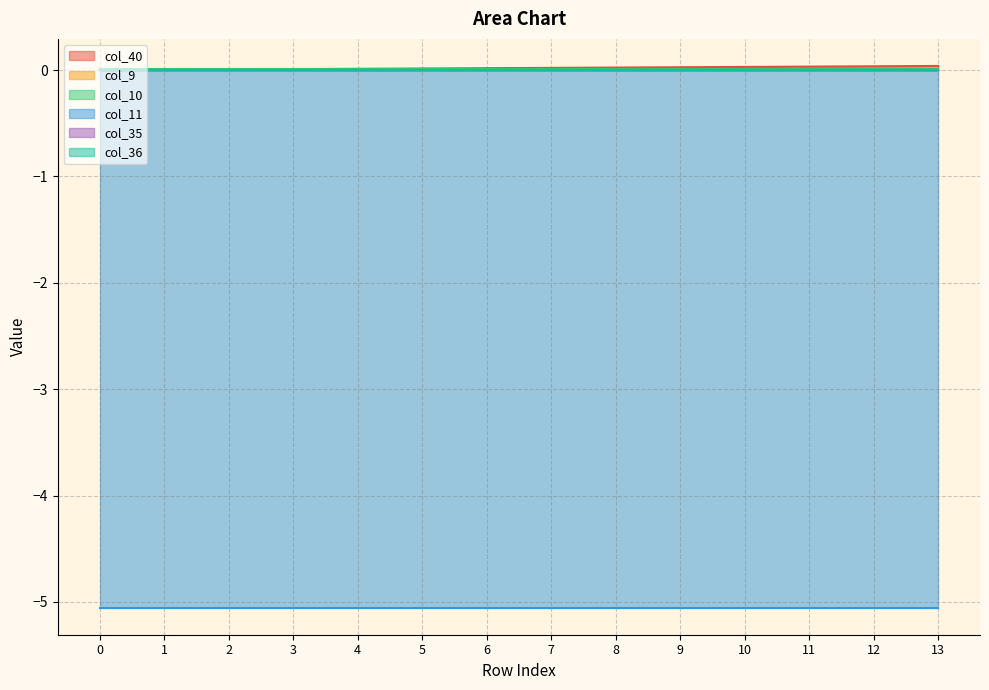

Reading left to right, what are all the values shown in this chart?

col_40: 0.0	0.0	0.0	0.0	0.0	0.0	0.0	0.0	0.0	0.0	0.0	0.0	0.0	0.0
col_9: 0.0	0.0	0.0	0.0	0.0	0.0	0.0	0.0	0.0	0.0	0.0	0.0	0.0	0.0
col_10: 0.0	0.0	0.0	0.0	0.0	0.0	0.0	0.0	0.0	0.0	0.0	0.0	0.0	0.0
col_11: -5.1	-5.1	-5.1	-5.1	-5.1	-5.1	-5.1	-5.1	-5.1	-5.1	-5.1	-5.1	-5.1	-5.1
col_35: 0.0	0.0	0.0	0.0	0.0	0.0	0.0	0.0	0.0	0.0	0.0	0.0	0.0	0.0
col_36: 0.0	0.0	0.0	0.0	0.0	0.0	0.0	0.0	0.0	0.0	0.0	0.0	0.0	0.0